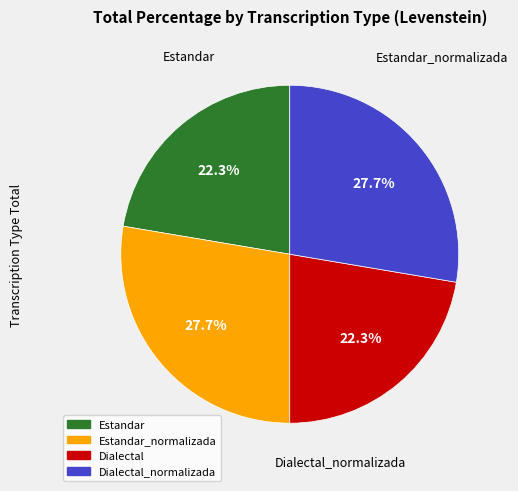

To the nearest percent, what is the average slice percentage?

25%